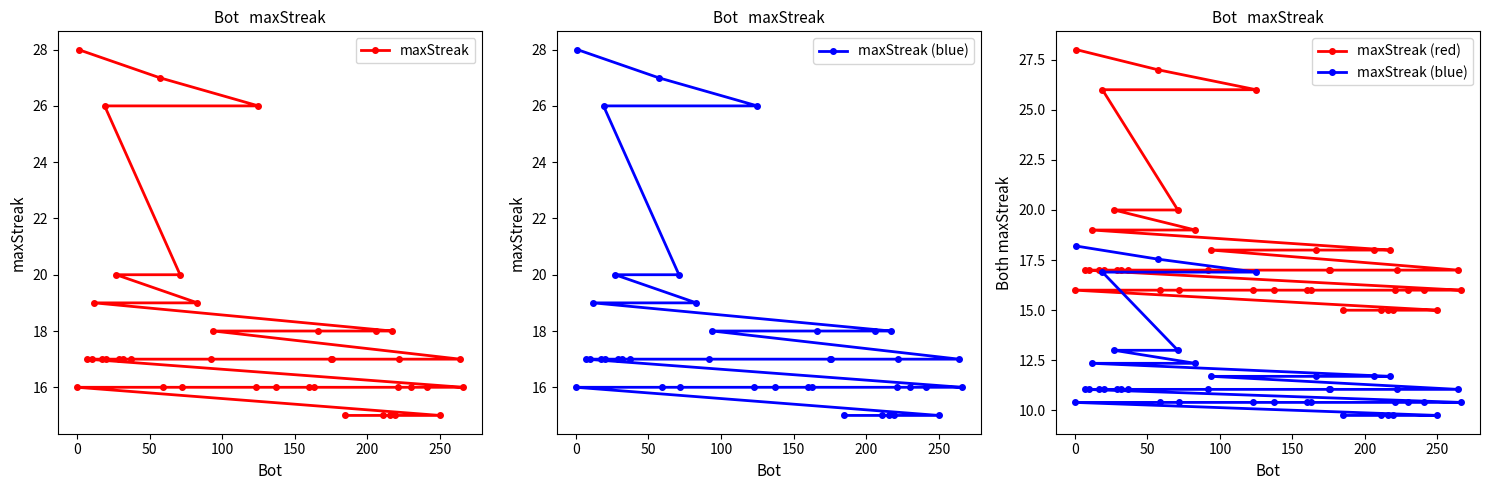

What is the value of the maxStreak (red) point at the 9th from the left?

18.0